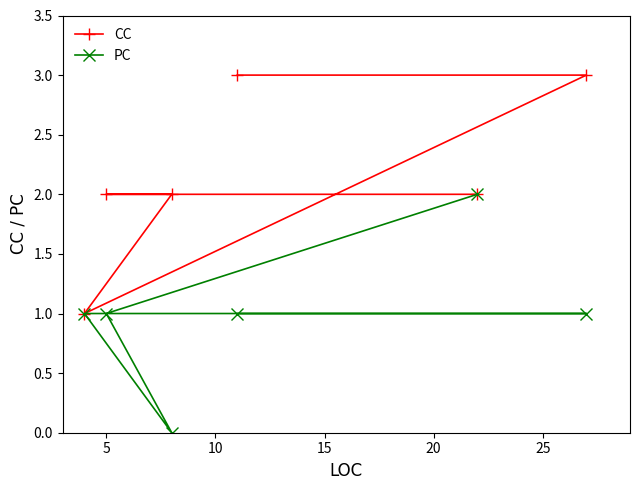

Count the PC values in the range 1 to 2.

5